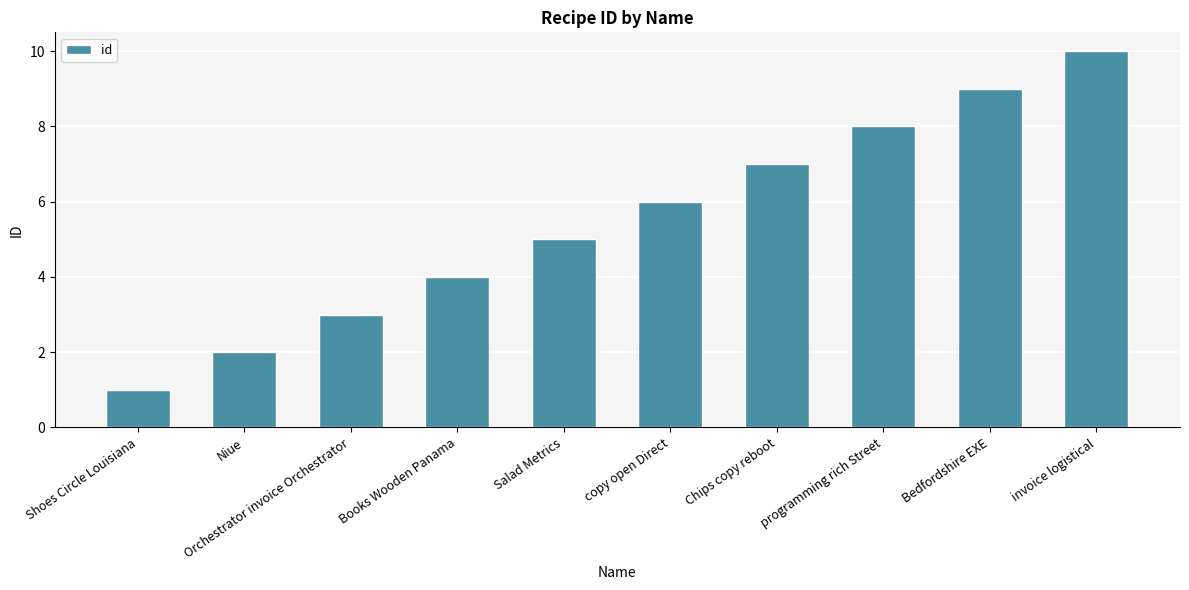

How many bars are there in total?

10